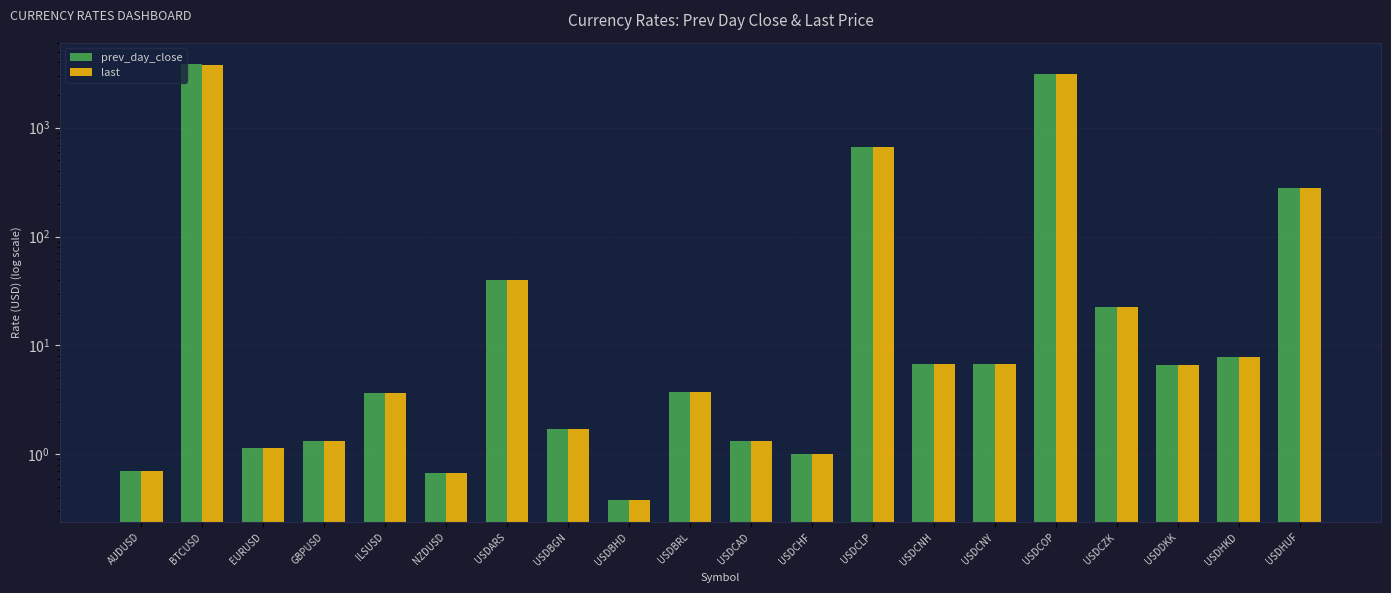

How many series are shown in this chart?

2